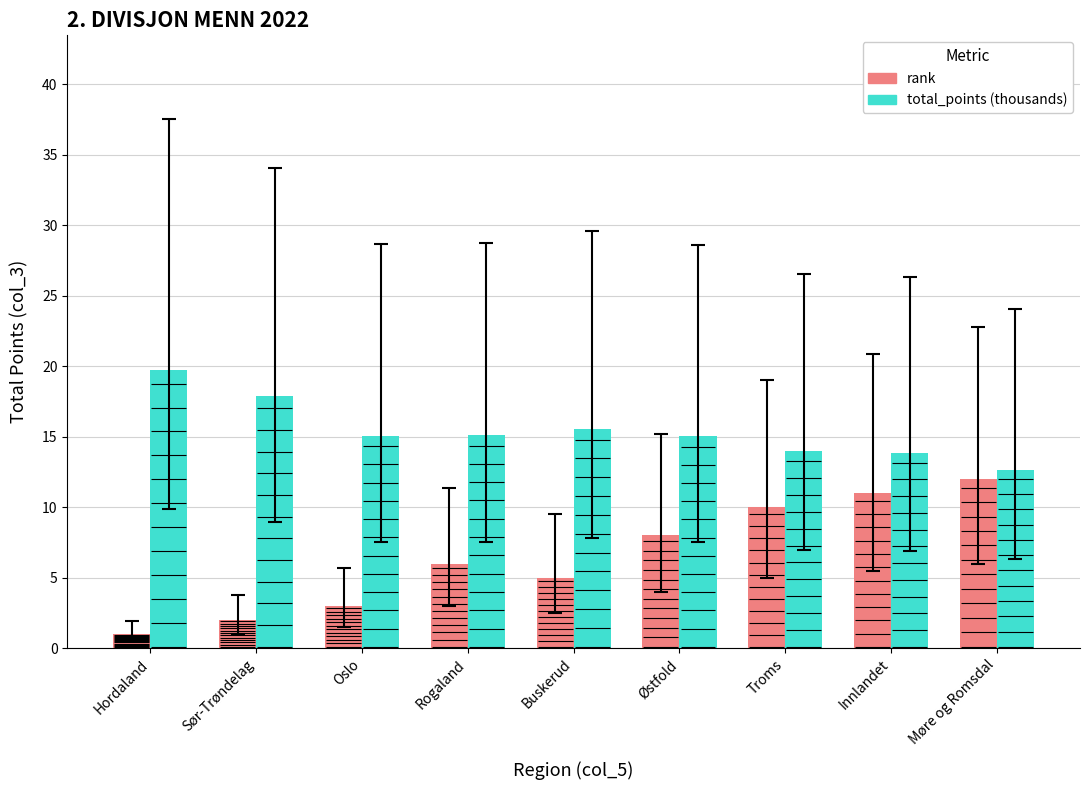

Rank the series by their maximum value, from lowest to highest.

rank, total_points (thousands)